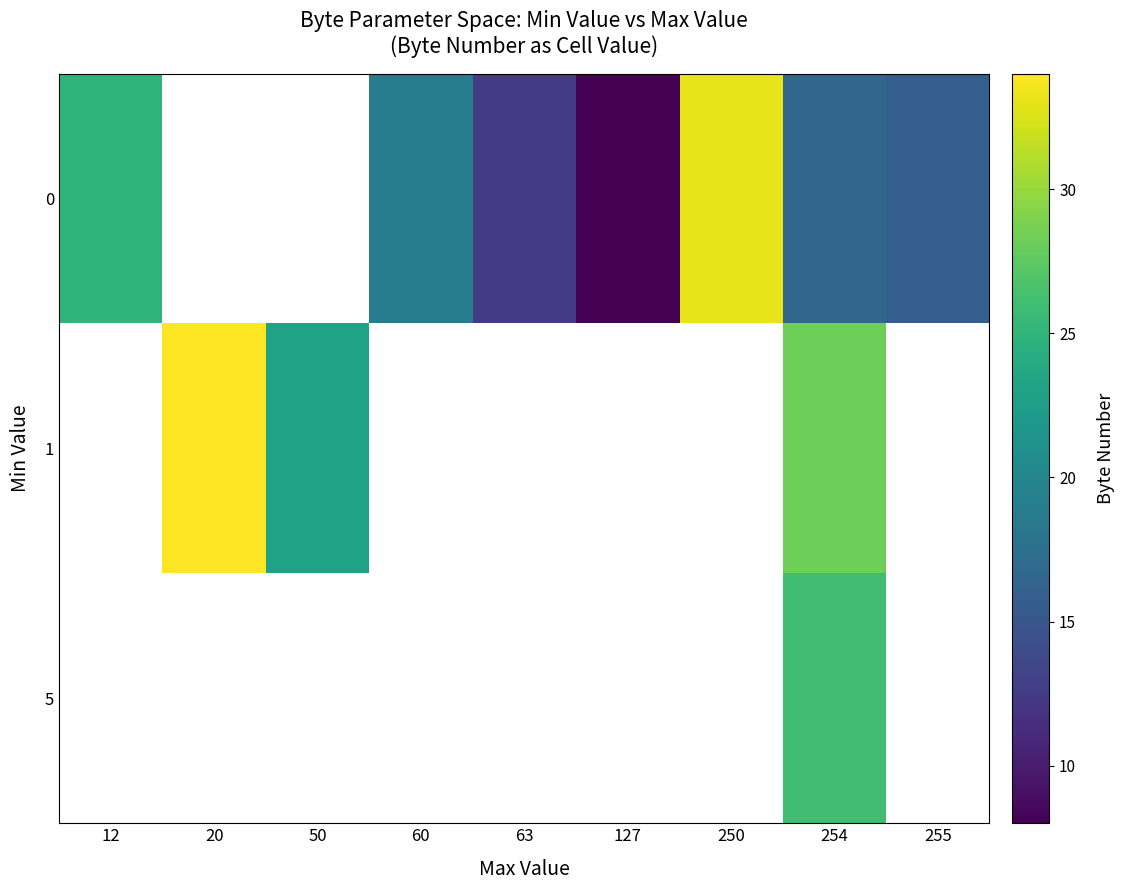

Rank the series by their maximum value, from highest to lowest.

0, 1, 5